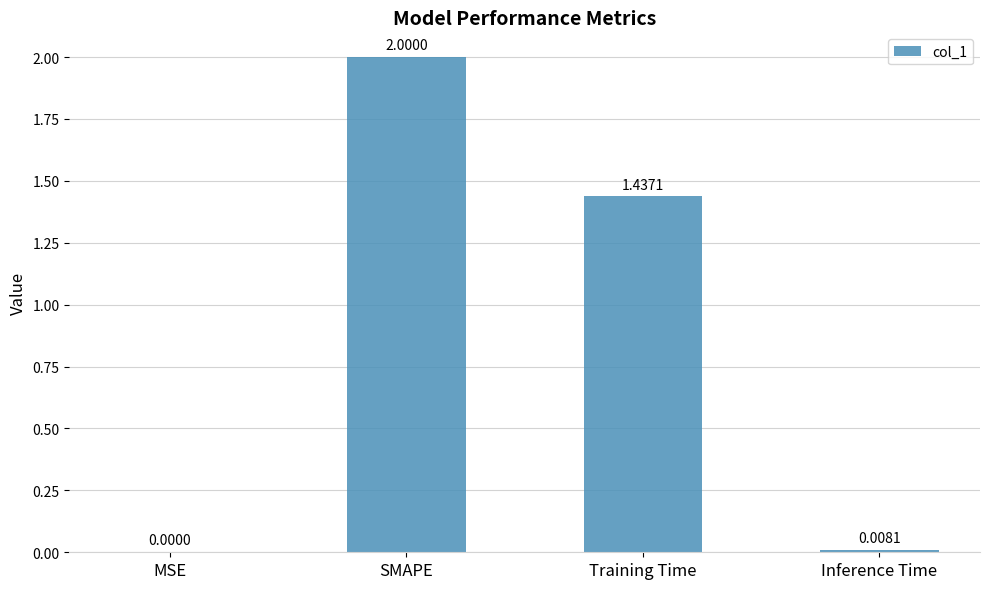

Between SMAPE and Inference Time, which is larger?

SMAPE